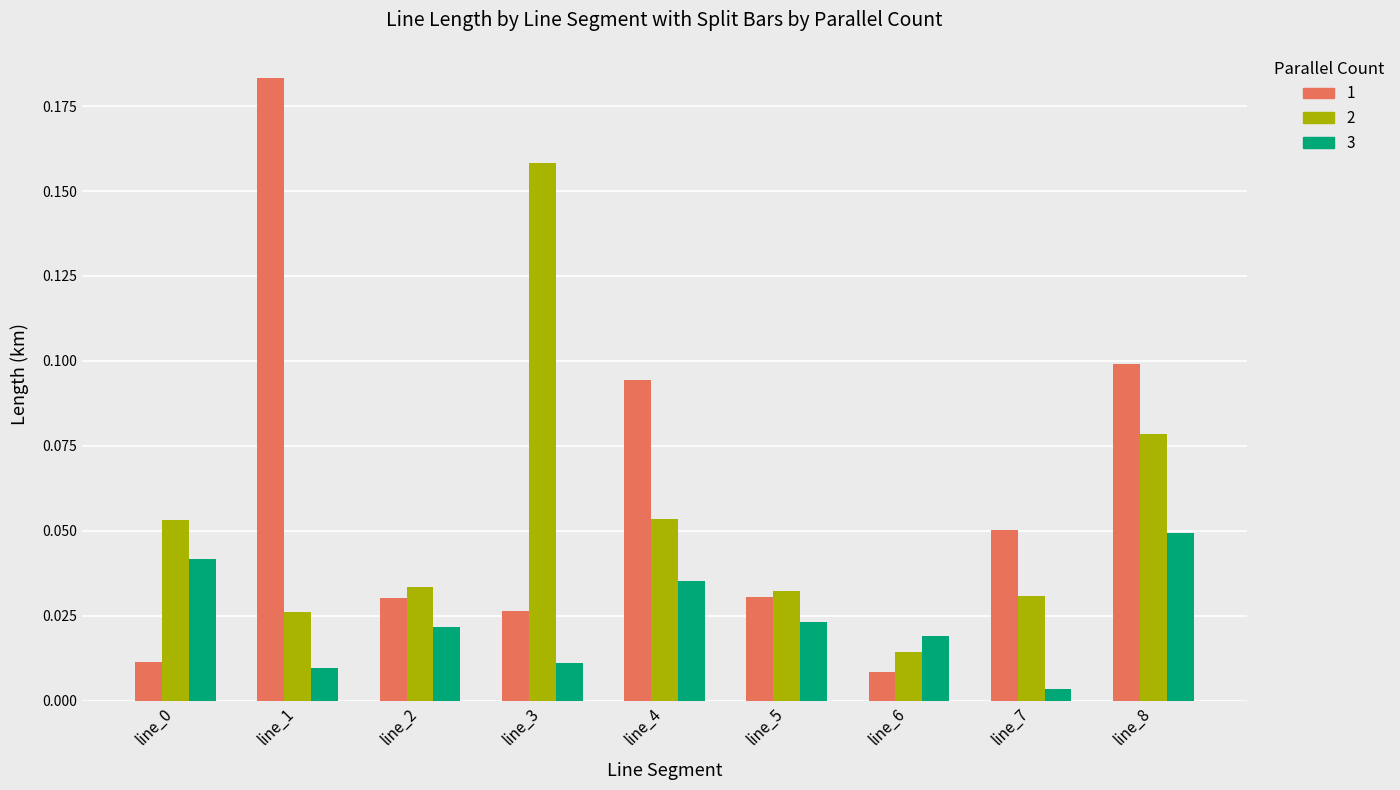

List the series in order of their overall mean, highest first.

1, 2, 3